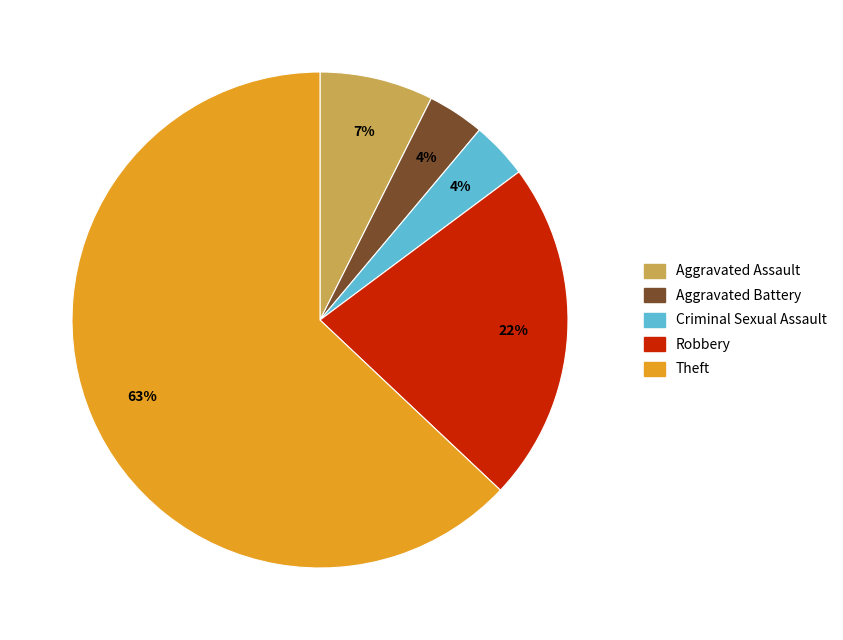

To the nearest percent, what is the difference between the largest and smallest slice percentages?

59%